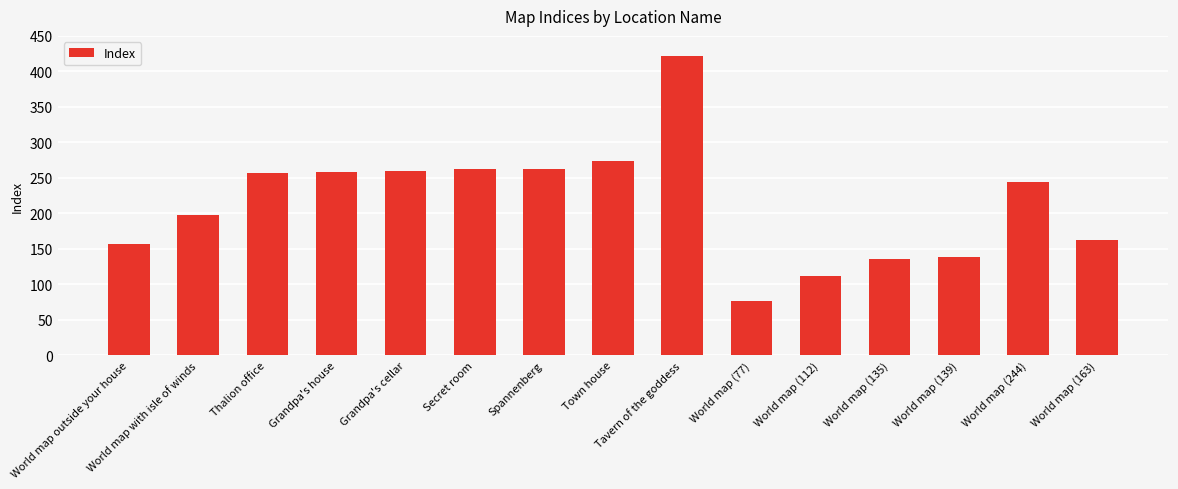

What is the ratio of the value at Thalion office to the value at Spannenberg?

1.0